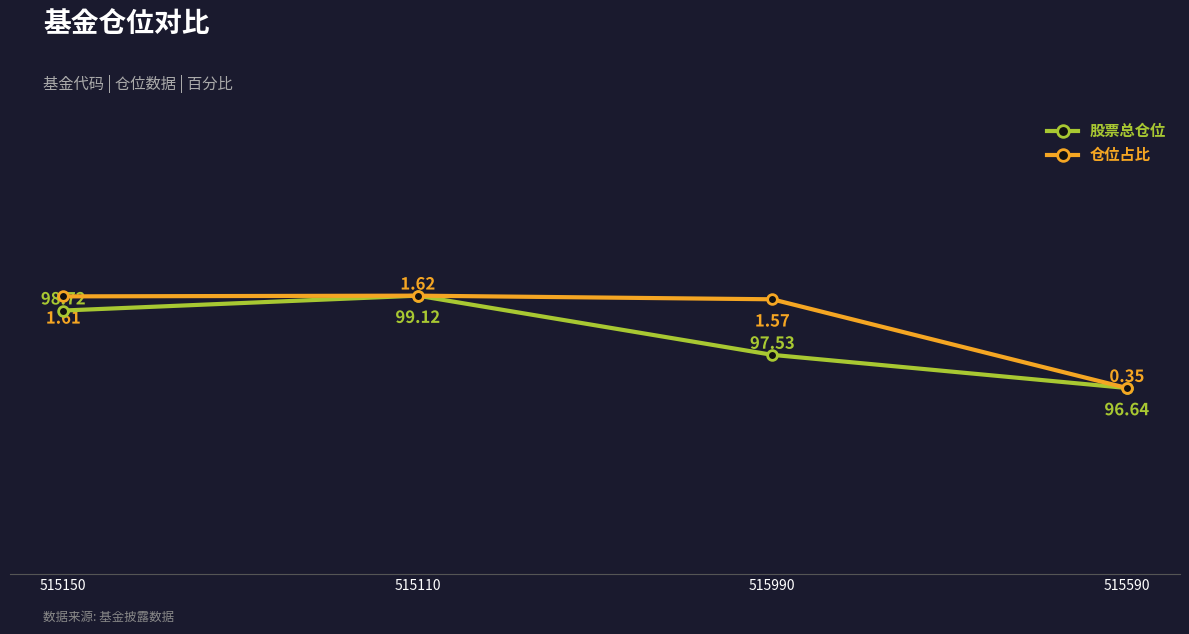

Between 515150 and 515590, which series saw the biggest shift?

仓位占比